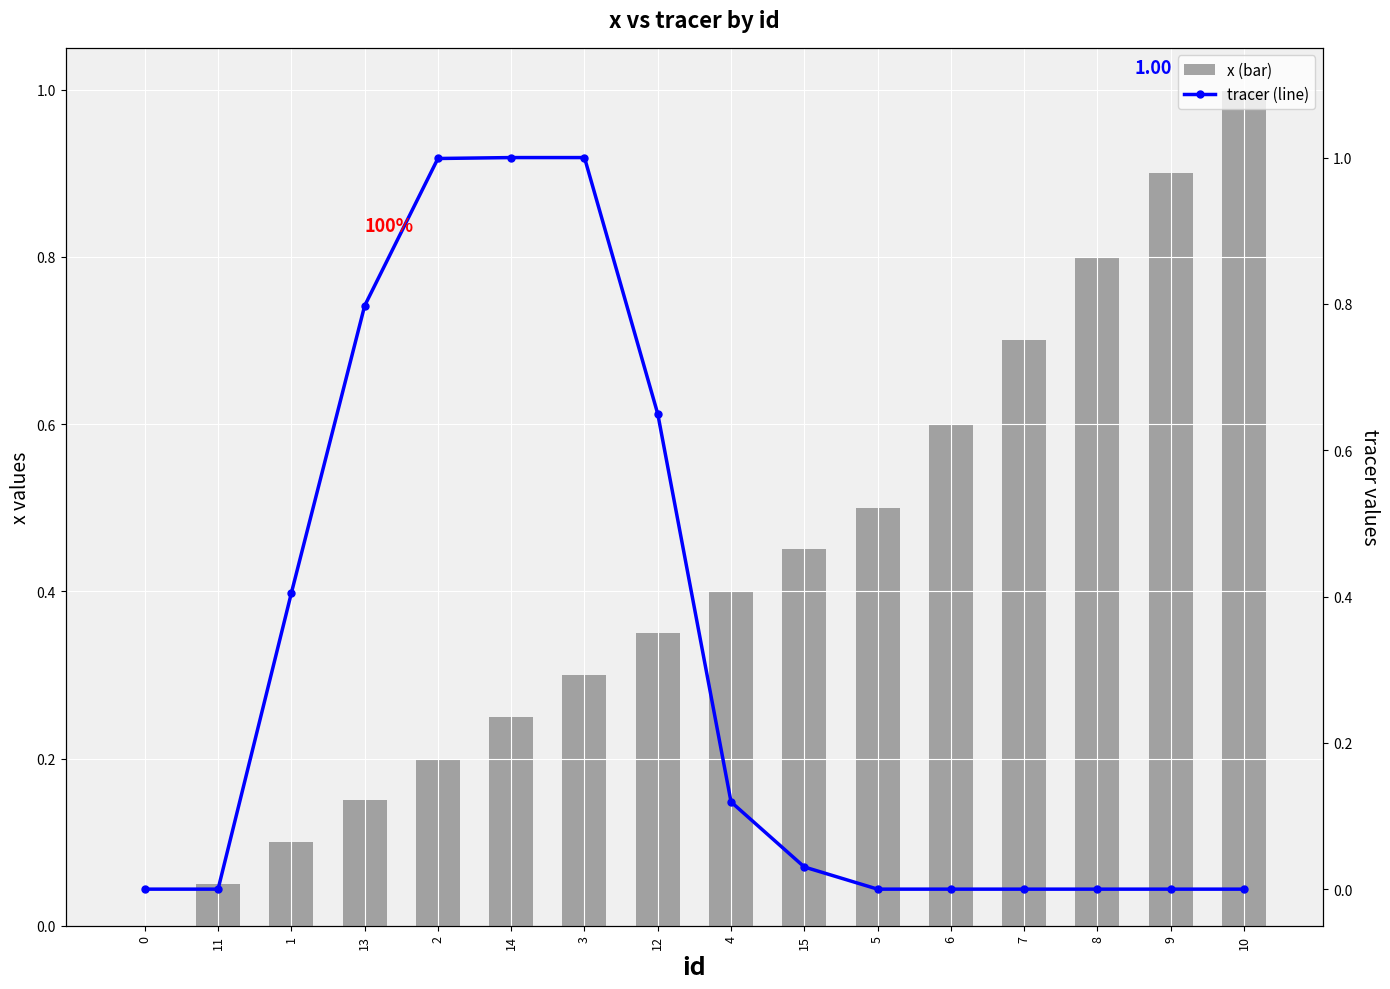

What position from the left is 6?

12